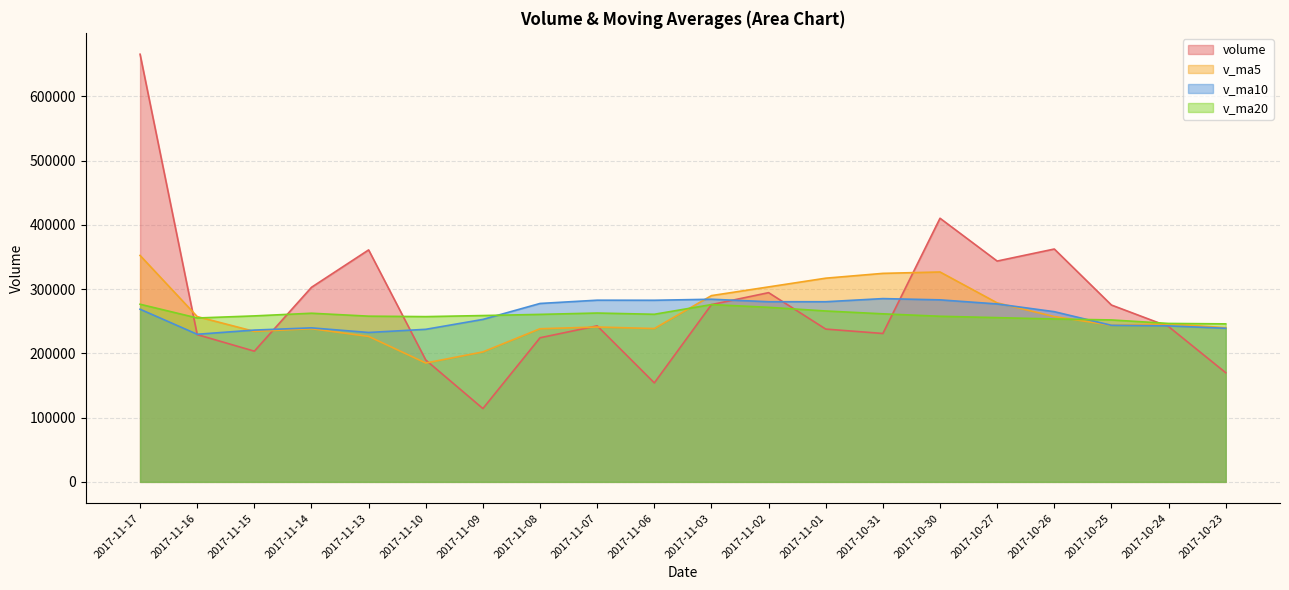

Does the chart display data point markers on the line(s)?

No